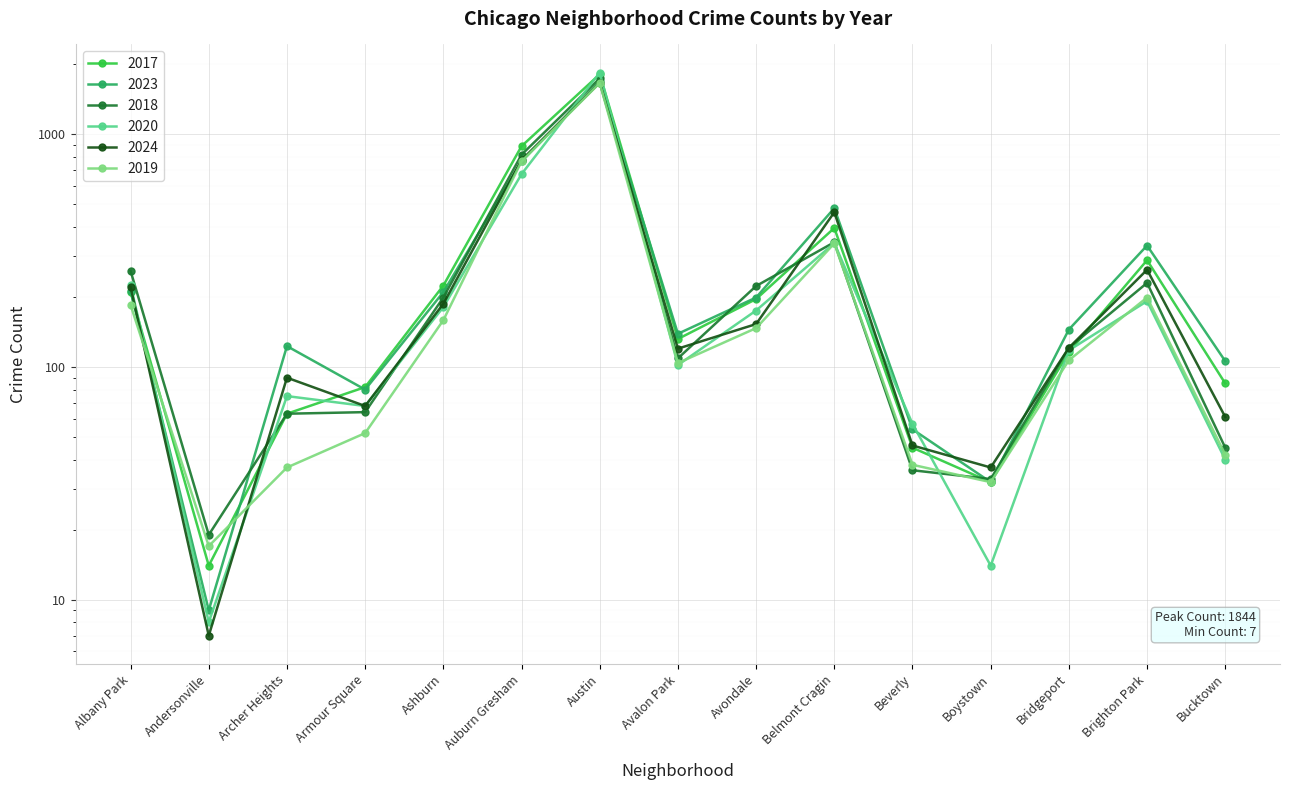

Rank the series by their maximum value, from highest to lowest.

2020, 2017, 2018, 2023, 2024, 2019